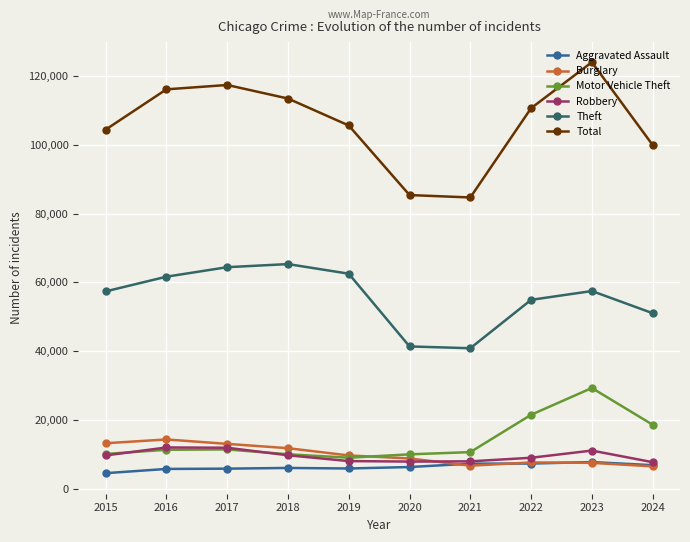

True or false: Theft and Burglary cross at least once.

False